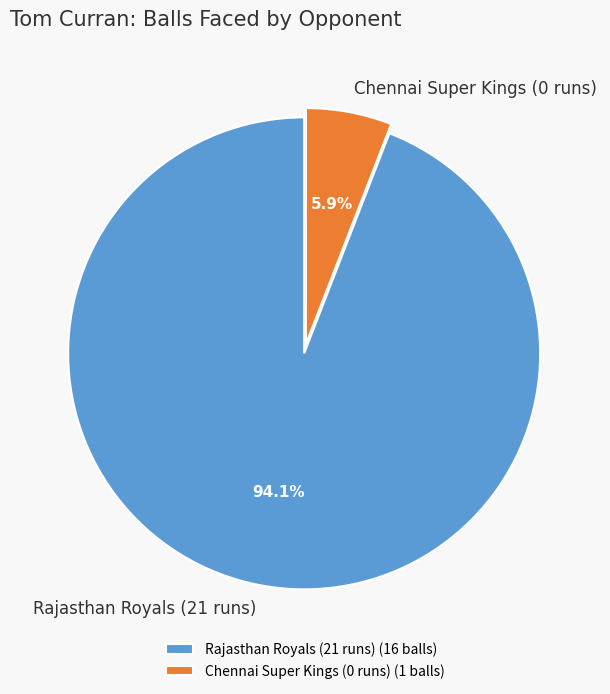

Which has a higher value, Rajasthan Royals (21 runs) or Chennai Super Kings (0 runs)?

Rajasthan Royals (21 runs)